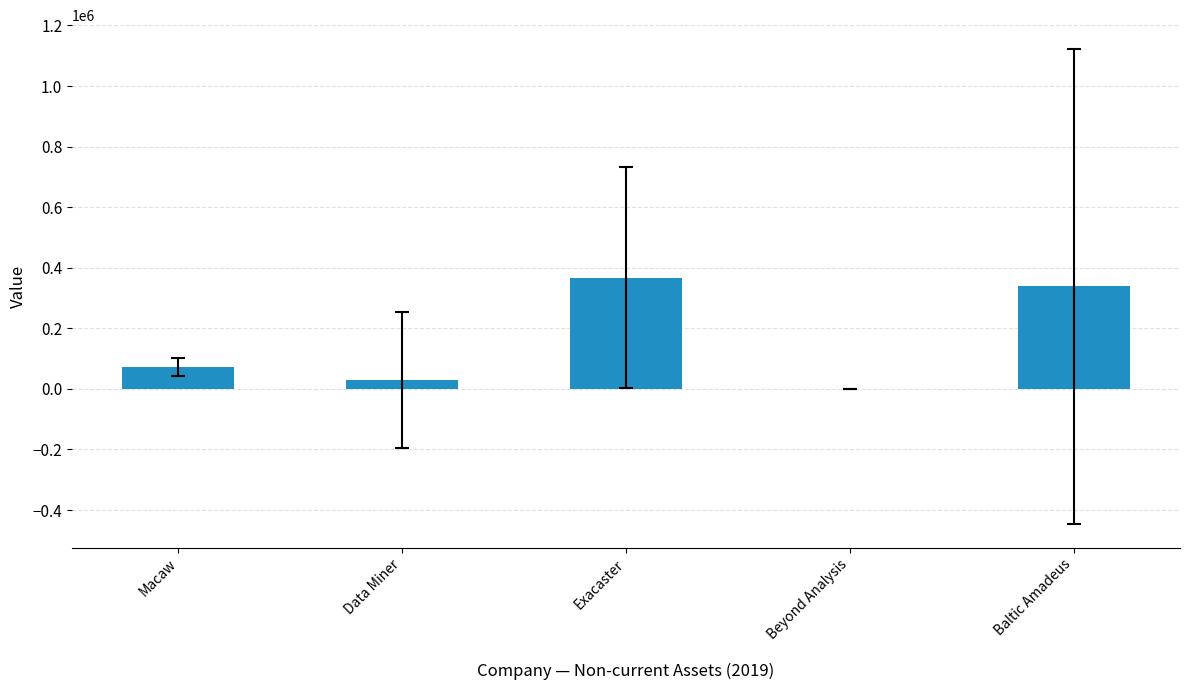

Where is the data nearest to the value 183882?

Macaw